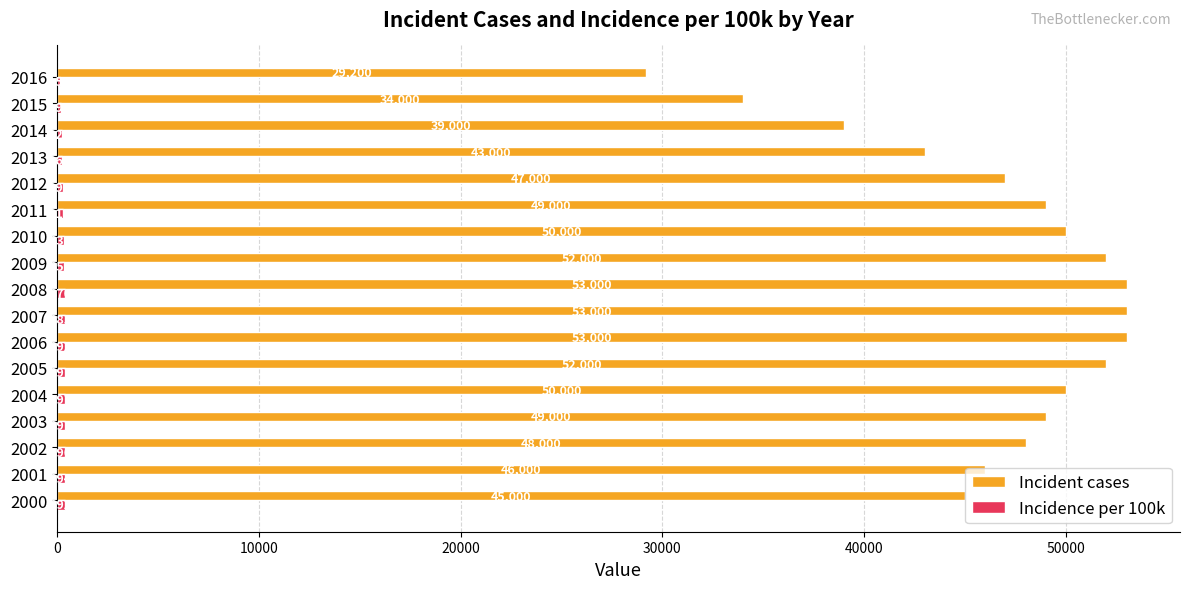

What is the sum of the Incident cases values at 2009 and 2012?

99000